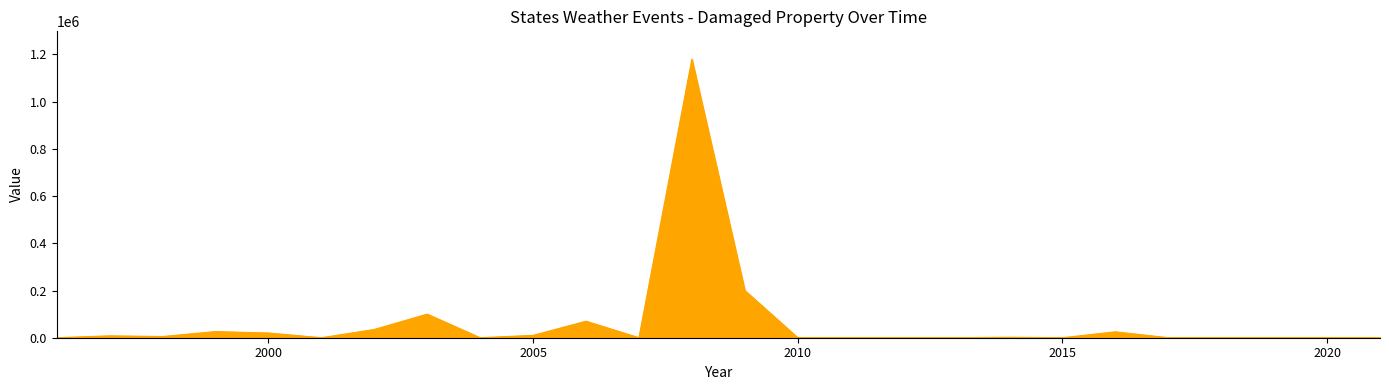

What is the maximum value shown in the chart?

1180000